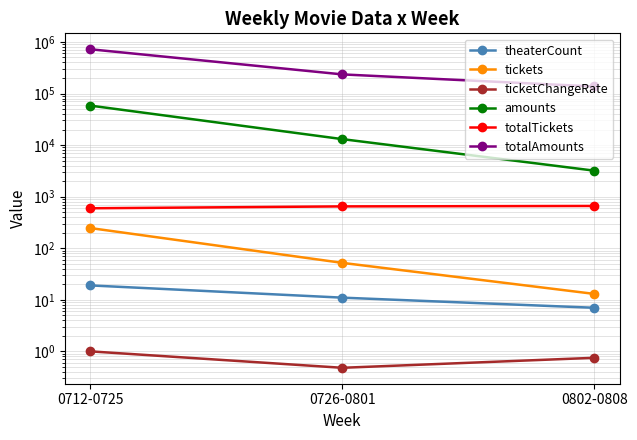

What is the difference between the highest and lowest values at 0712-0725?

721015.0